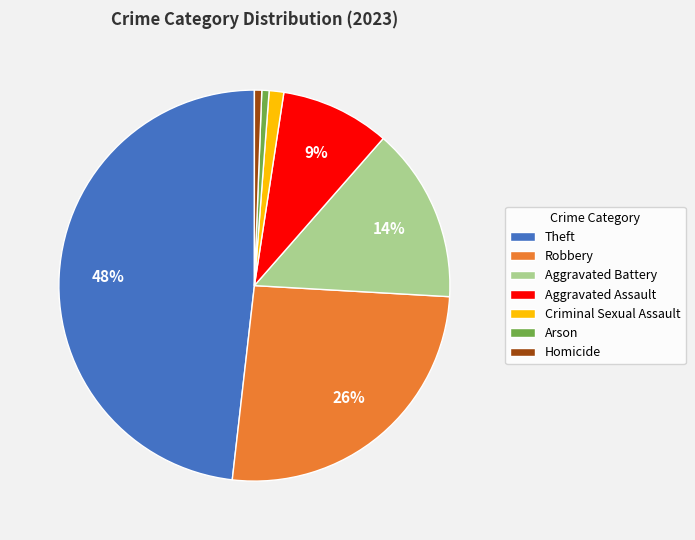

What is the largest slice in the pie chart?

Theft